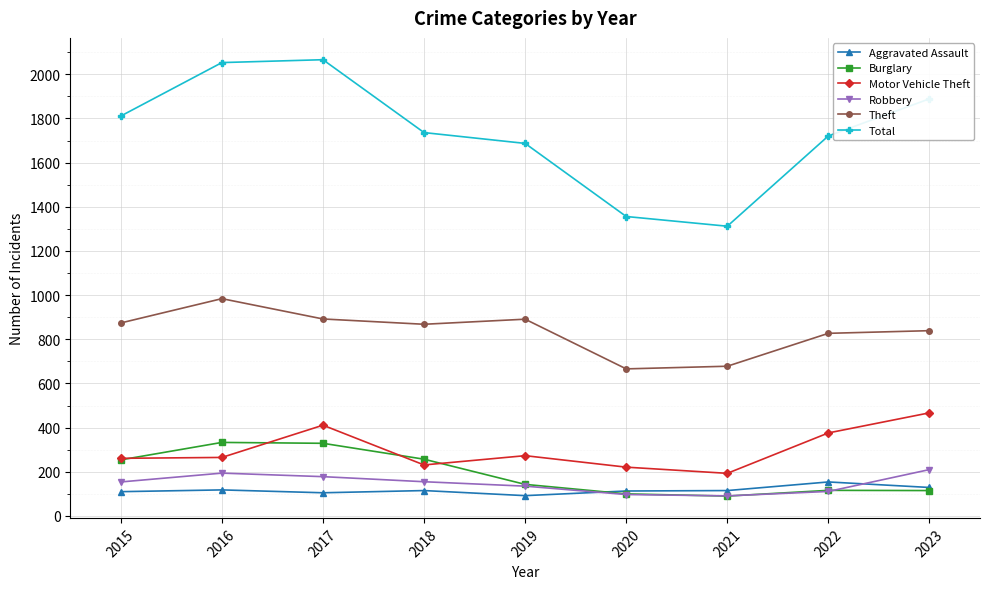

Is it true that Burglary equals 67 at 2016?

False